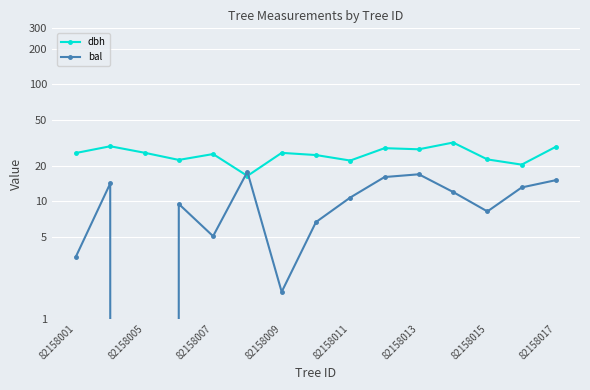

Where is the first local minimum for bal?

82158005